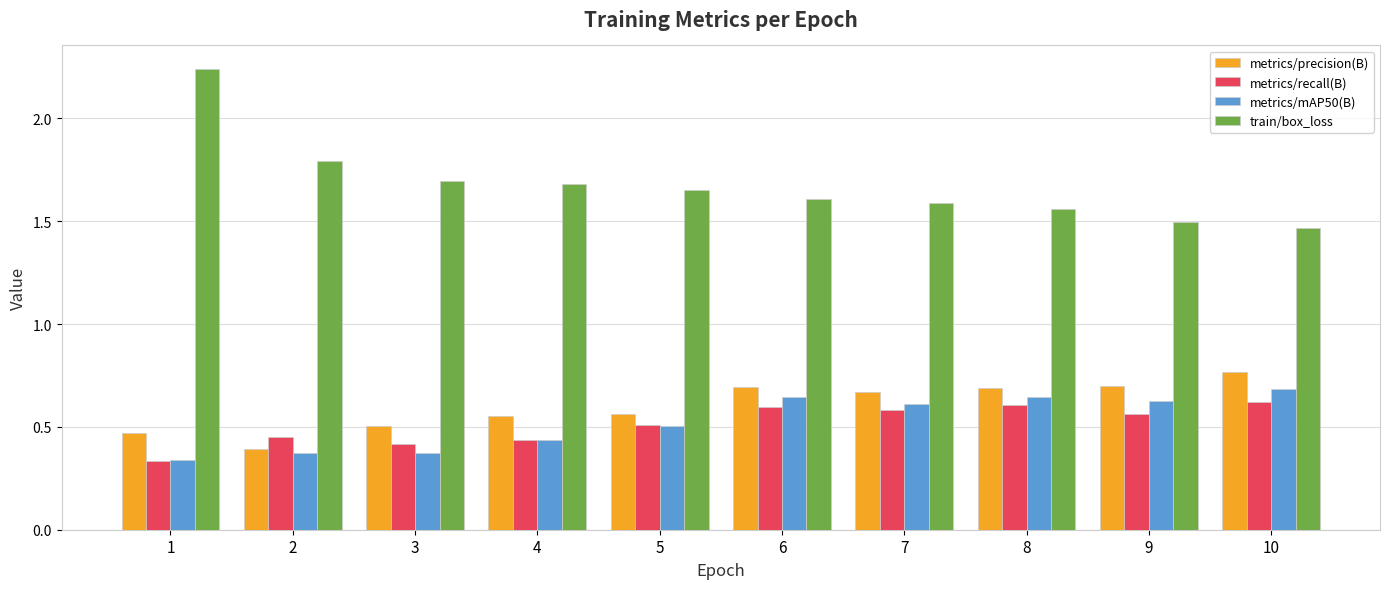

Is the value of metrics/mAP50(B) at 4 greater than the value of metrics/precision(B) at 5?

No